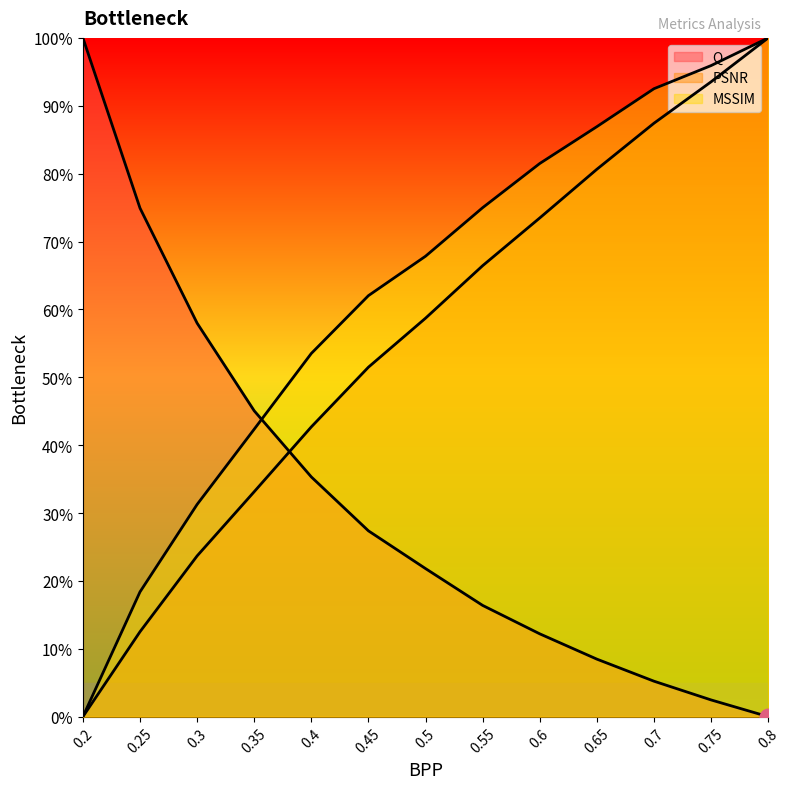

What position from the right is 0.2?

13